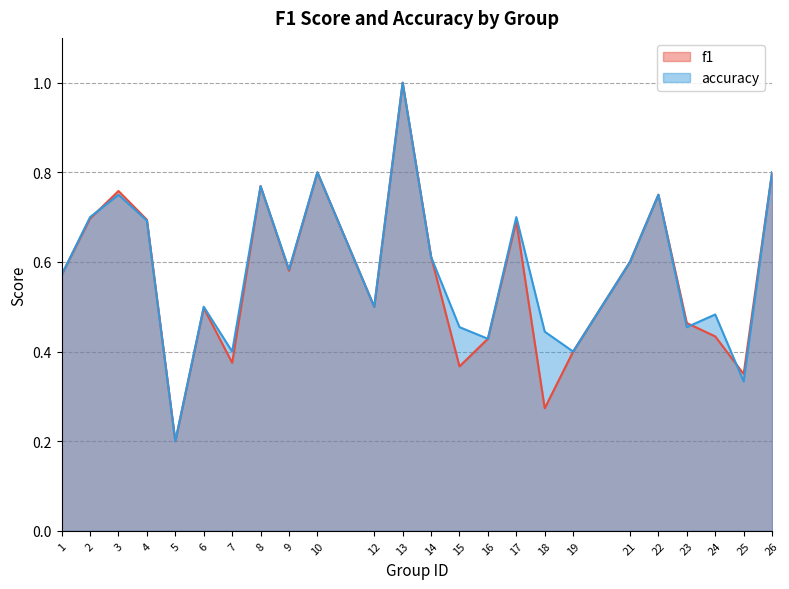

At which category does f1 reach its first local valley?

5